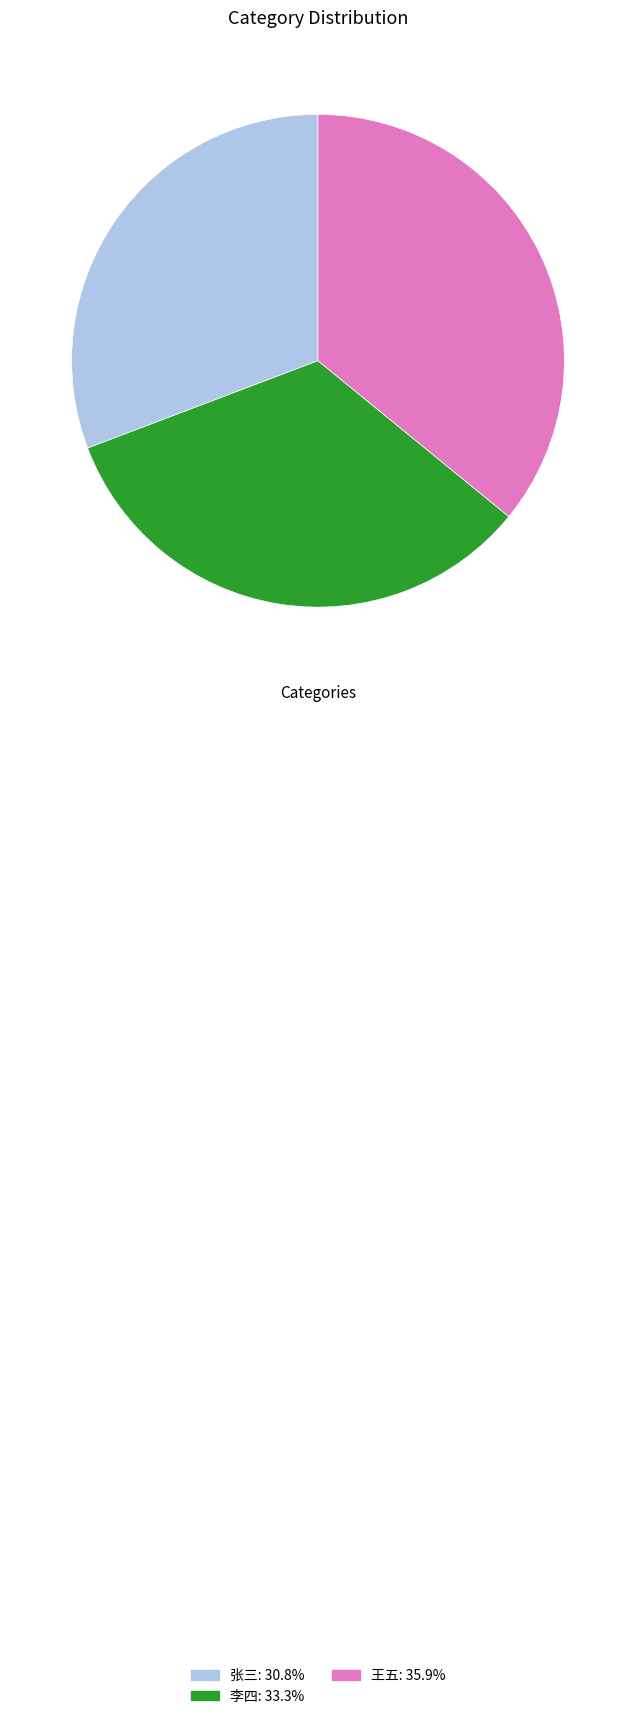

What is the ratio of the value at 王五: 35.9% to the value at 李四: 33.3%?

1.1